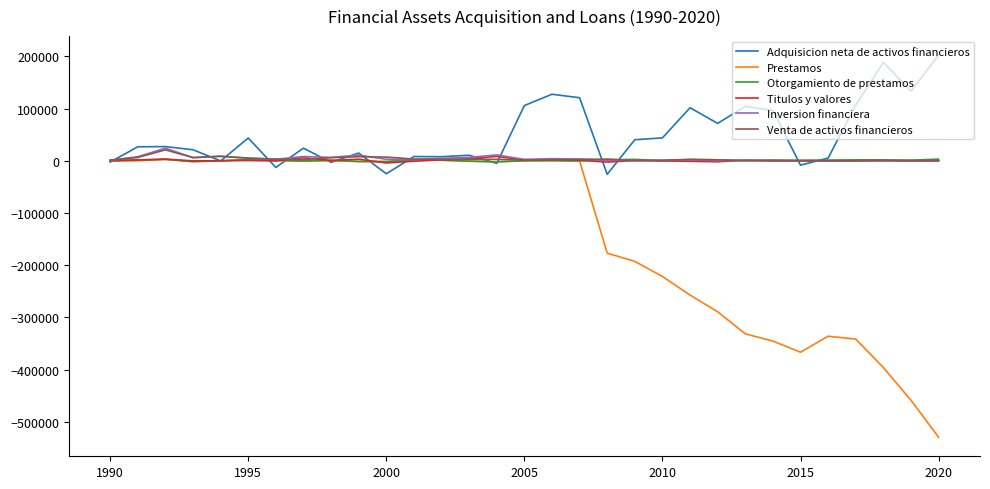

What is the minimum value shown in the chart?

-529607